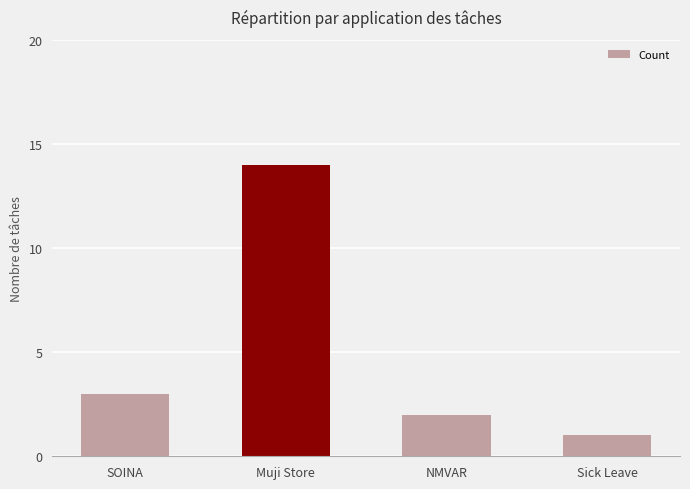

Which label corresponds to the smallest value in the chart?

Sick Leave